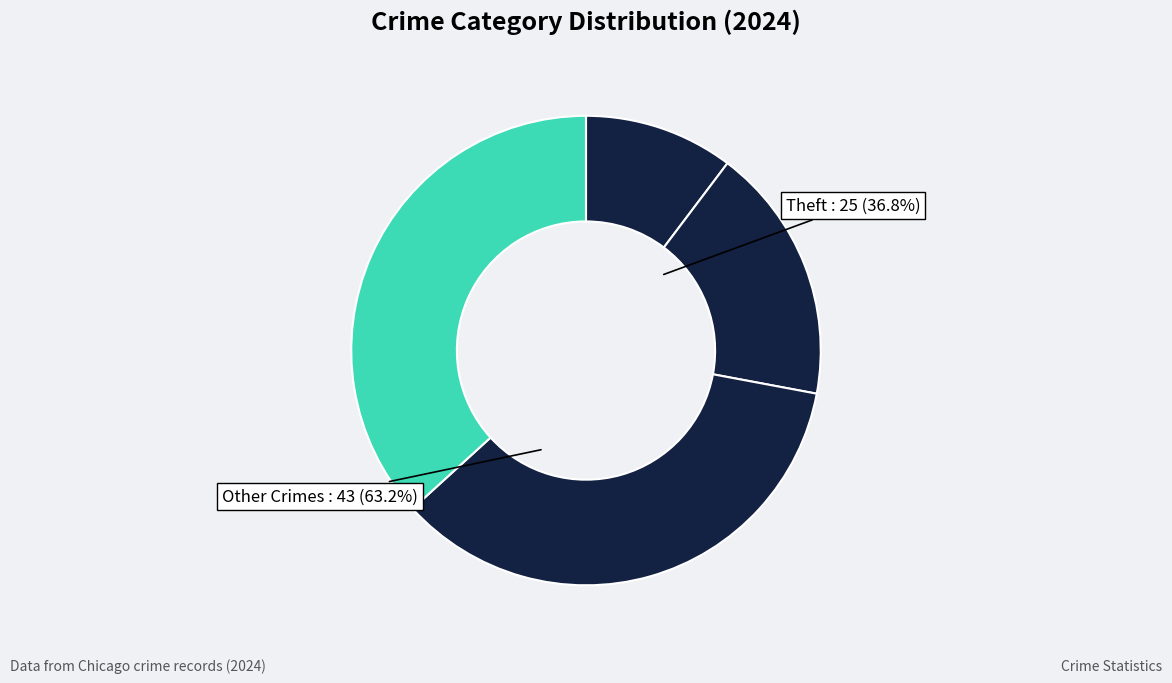

How much of the chart is everything except Aggravated Assault?

89.7%